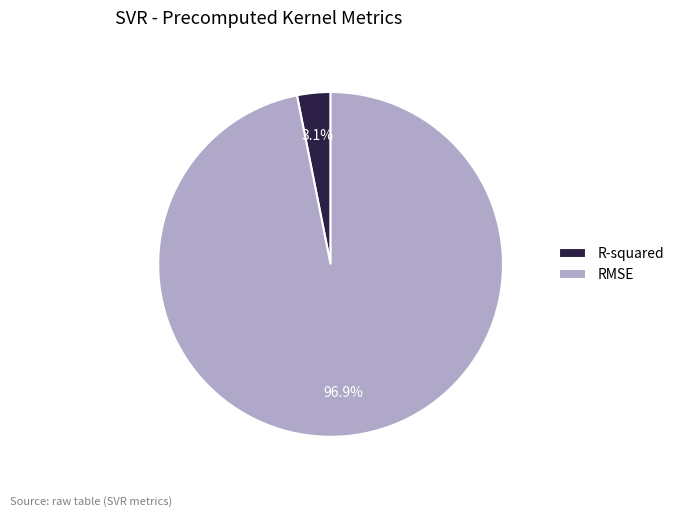

What is the total percentage of RMSE and R-squared?

100.0%